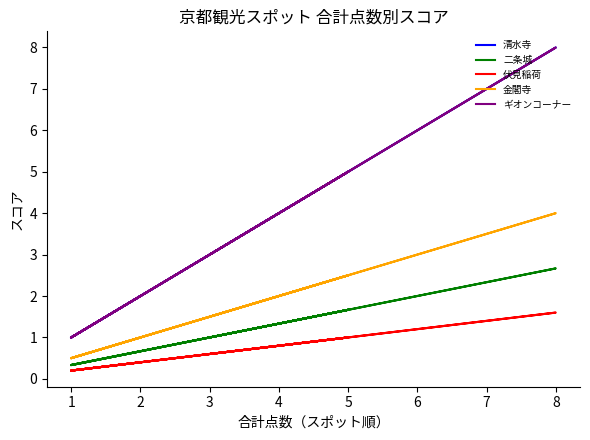

At 2, list the series in order from largest to smallest.

清水寺, ギオンコーナー, 金閣寺, 二条城, 伏見稲荷